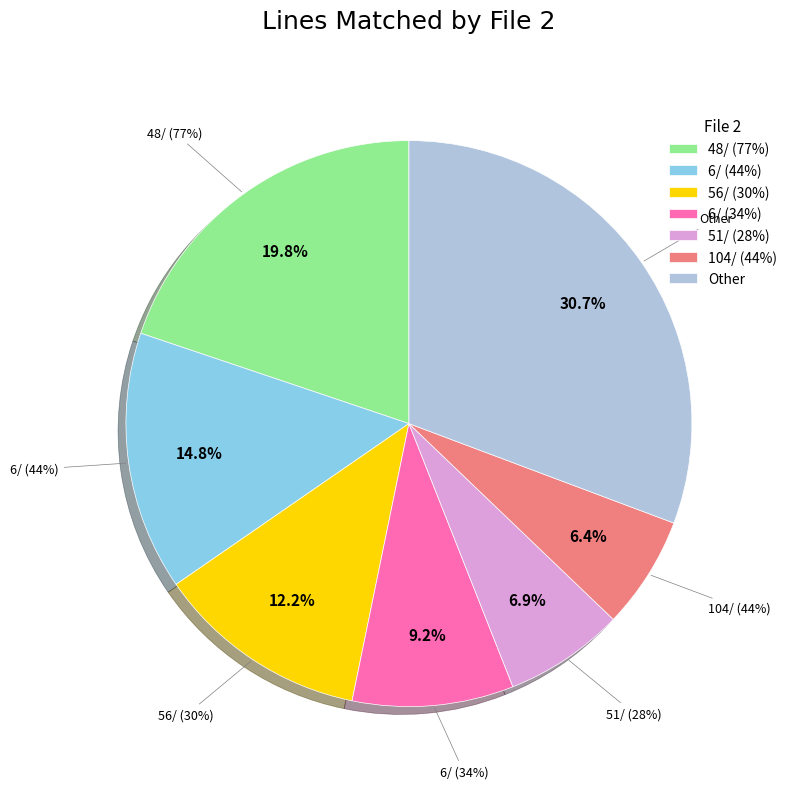

True or false: 48/ (77%) accounts for 10% of the total.

False